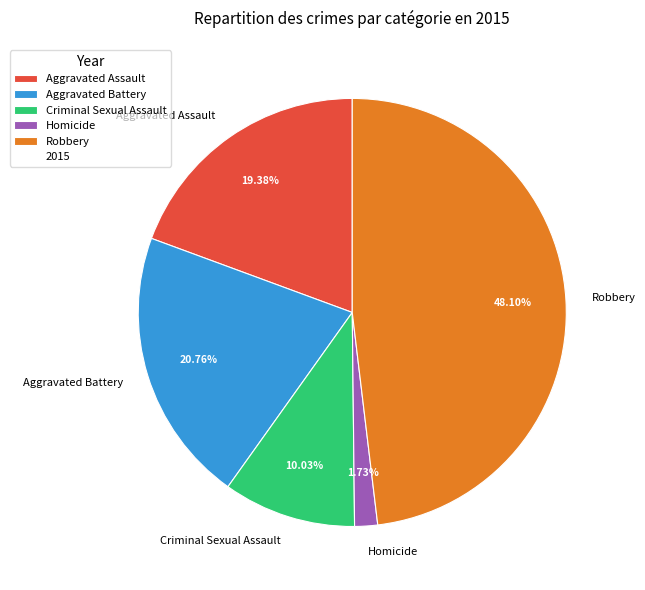

Count the number of slices in the pie.

5